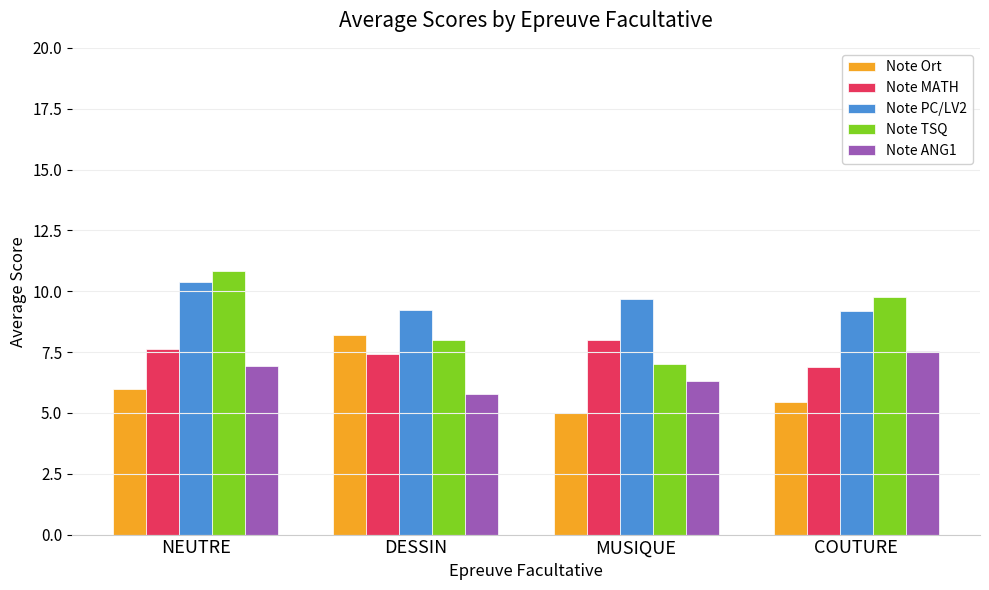

The Note PC/LV2 series shows 5.8 at DESSIN. True or false?

False